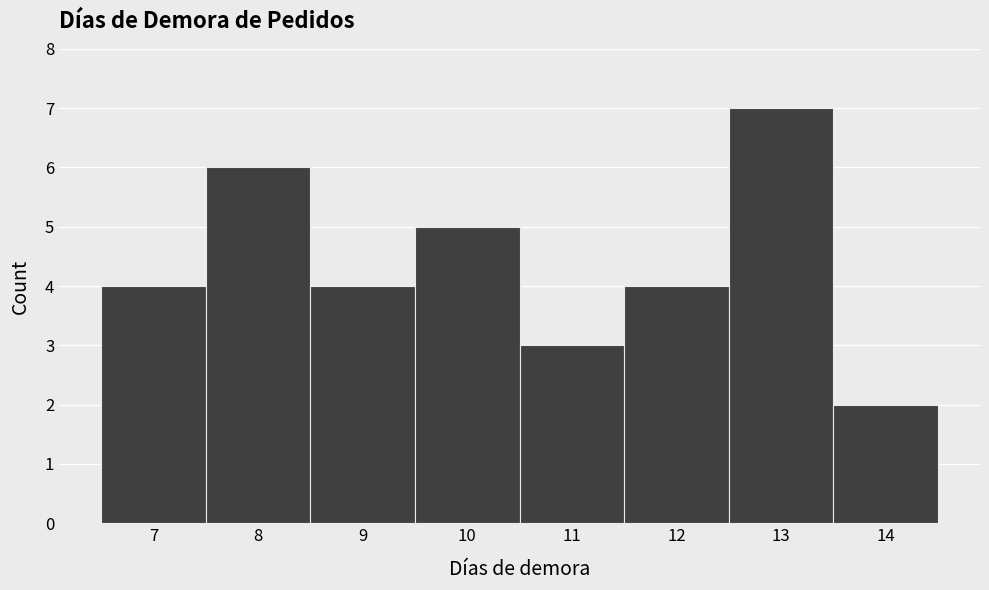

Reading left to right, transcribe this chart: for each bar, give the range it covers on the x-axis and its height. The values are not printed on the chart, so give them approximately, as read against the axis.

6.5 to 7.5: 4
7.5 to 8.5: 6
8.5 to 9.5: 4
9.5 to 10.5: 5
10.5 to 11.5: 3
11.5 to 12.5: 4
12.5 to 13.5: 7
13.5 to 14.5: 2